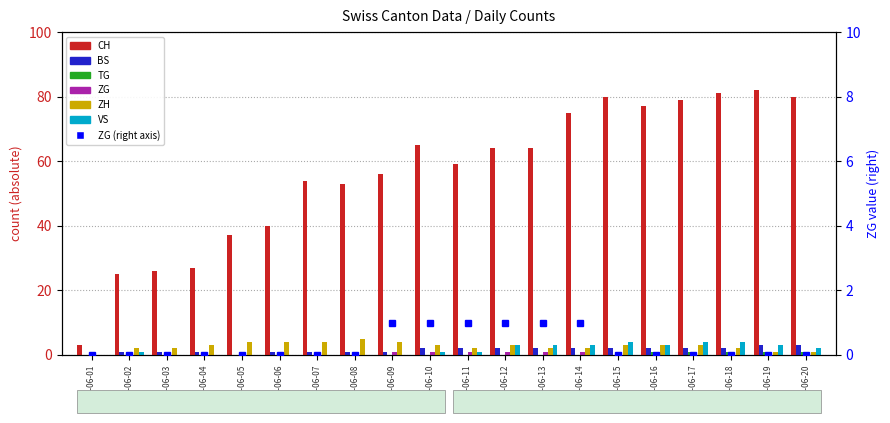

At how many categories does at least one series exceed 81?

1